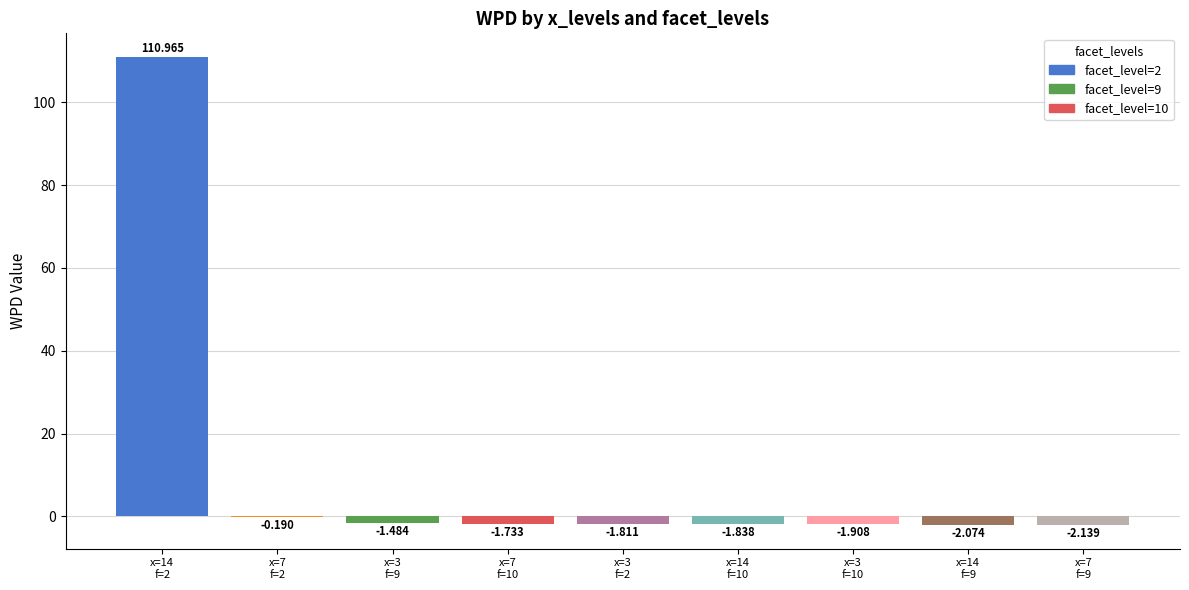

What is the maximum value shown in the chart?

111.0